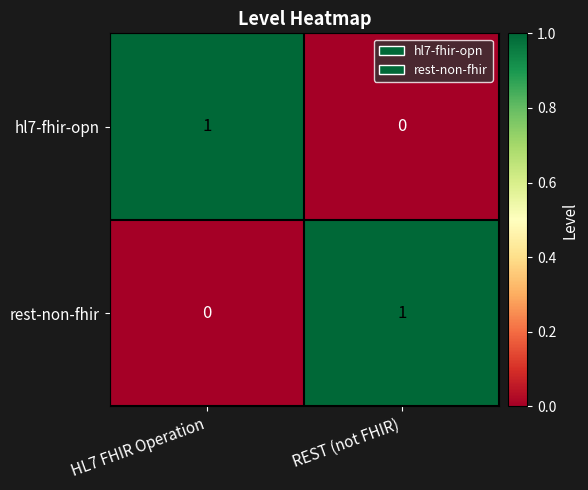

Rank the series at REST (not FHIR) from highest to lowest value.

rest-non-fhir, hl7-fhir-opn